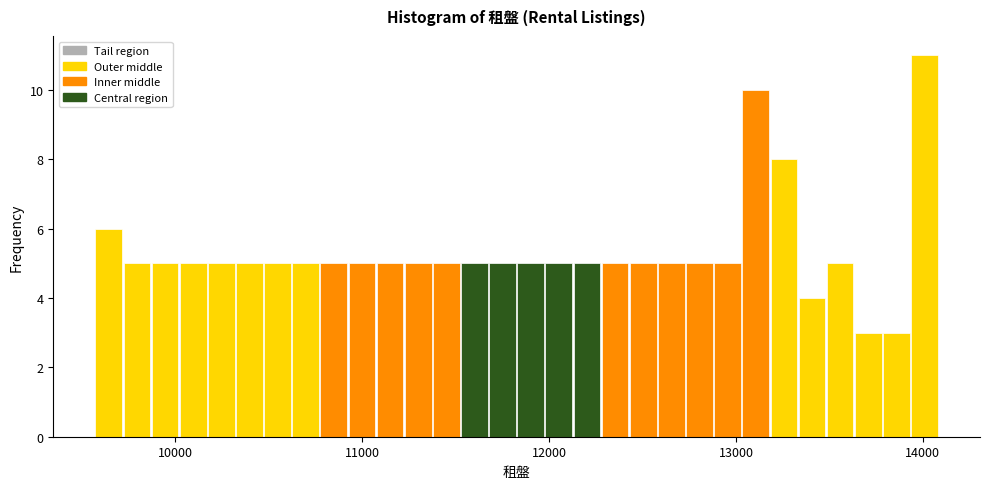

Read against the x-axis, roughly where is the centre of the tallest bar?

14000